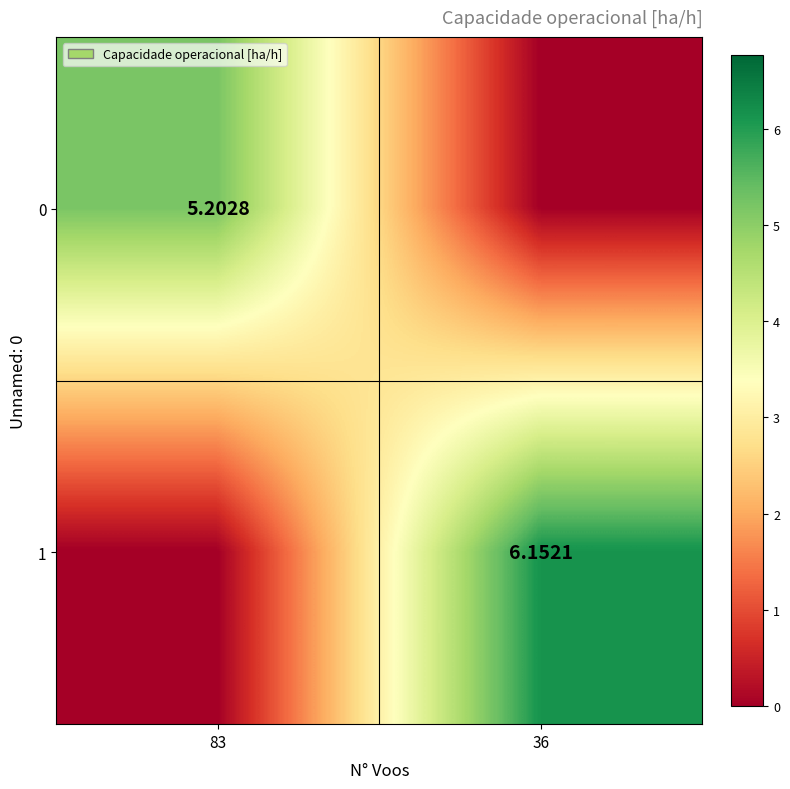

Is the value of 1 at 36 greater than the value of 0 at 36?

Yes